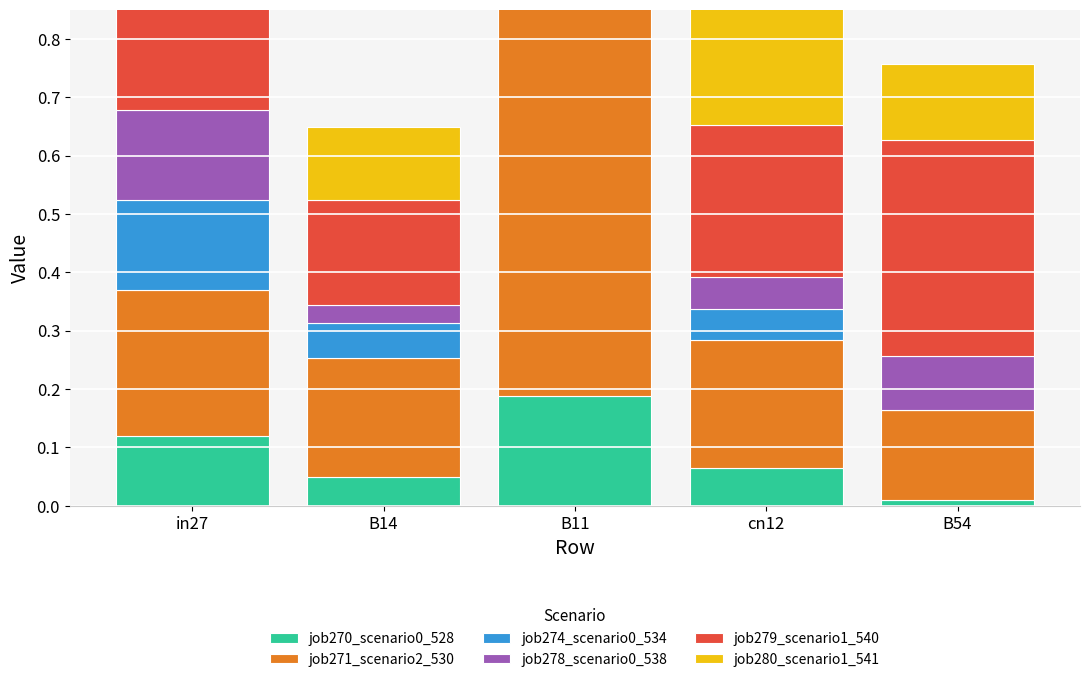

List the labels in order of job279_scenario1_540 value, smallest first.

B14, cn12, B11, B54, in27